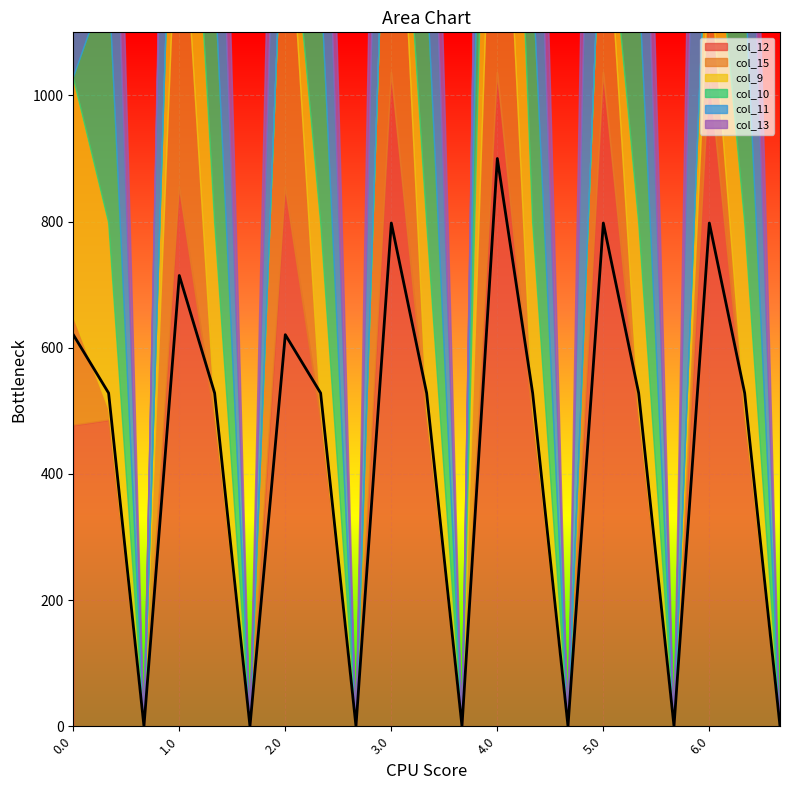

Reading left to right, extract all data points from this chart.

col_12: 0.0=477.2	0.1=485.4	0.2=0.0	1.0=855.2	1.1=485.4	1.2=0.0	2.0=855.2	2.1=485.4	2.2=0.0	3.0=1036.2	3.1=485.4	3.2=0.0	4.0=1036.2	4.1=485.4	4.2=0.0	5.0=1036.2	5.1=485.4	5.2=0.0	6.0=1036.2	6.1=485.4	6.2=0.0
col_15: 0.0=172.8	0.1=17.3	0.2=0.0	1.0=550.8	1.1=17.3	1.2=0.0	2.0=550.8	2.1=17.3	2.2=0.0	3.0=615.9	3.1=17.3	3.2=0.0	4.0=615.9	4.1=17.3	4.2=0.0	5.0=357.0	5.1=17.3	5.2=0.0	6.0=172.8	6.1=17.3	6.2=0.0
col_9: 0.0=378.0	0.1=295.9	0.2=0.0	1.0=362.7	1.1=295.9	1.2=0.0	2.0=0.0	2.1=295.9	2.2=0.0	3.0=0.0	3.1=295.9	3.2=0.0	4.0=559.0	4.1=295.9	4.2=0.0	5.0=0.0	5.1=295.9	5.2=0.0	6.0=184.1	6.1=295.9	6.2=0.0
col_10: 0.0=0.0	0.1=388.1	0.2=0.0	1.0=0.0	1.1=388.1	1.2=0.0	2.0=0.0	2.1=388.1	2.2=0.0	3.0=0.0	3.1=388.1	3.2=0.0	4.0=559.0	4.1=388.1	4.2=0.0	5.0=0.0	5.1=388.1	5.2=0.0	6.0=0.0	6.1=388.1	6.2=0.0
col_11: 0.0=922.3	0.1=471.7	0.2=0.0	1.0=922.3	1.1=471.7	1.2=0.0	2.0=544.3	2.1=471.7	2.2=0.0	3.0=801.4	3.1=471.7	3.2=0.0	4.0=637.6	4.1=471.7	4.2=0.0	5.0=1060.3	5.1=471.7	5.2=0.0	6.0=1060.3	6.1=471.7	6.2=0.0
col_13: 0.0=448.2	0.1=382.7	0.2=0.0	1.0=70.2	1.1=382.7	1.2=0.0	2.0=448.2	2.1=382.7	2.2=0.0	3.0=629.2	3.1=382.7	3.2=0.0	4.0=70.2	4.1=382.7	4.2=0.0	5.0=629.2	5.1=382.7	5.2=0.0	6.0=629.2	6.1=382.7	6.2=0.0